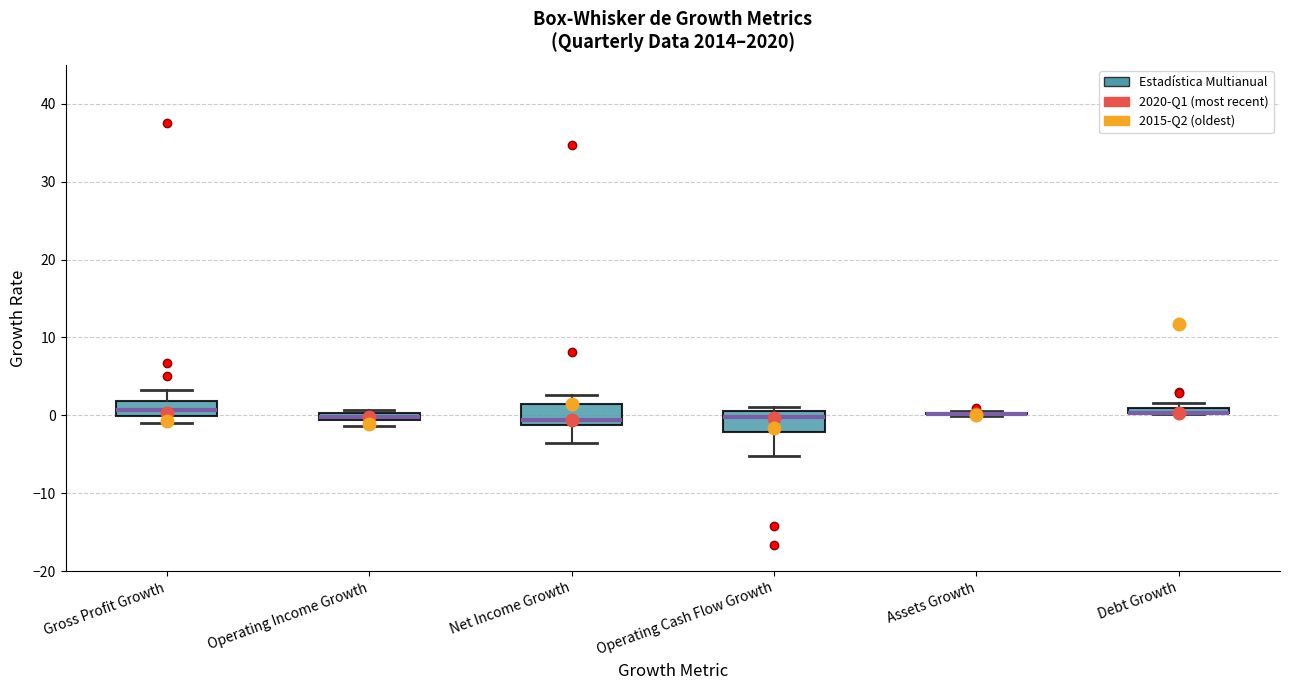

Where is the upper edge of the box for Debt Growth on the y-axis? The values are not printed on the chart, so give them approximately, as read against the axis.

1